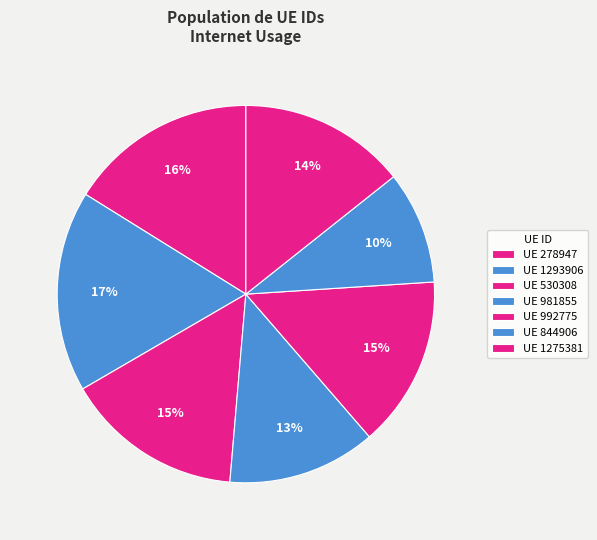

How many slices are in this pie chart?

7